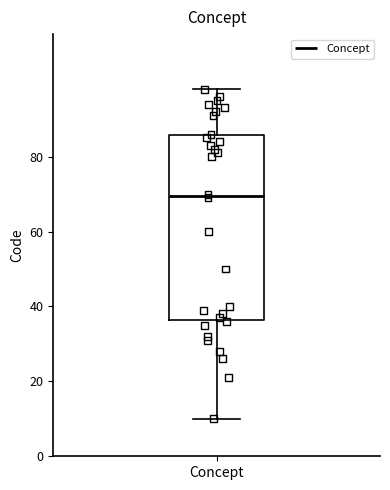

Transcribe this box plot: give where the median line is, the range the box spans, and where the two whiskers end, as read against the y-axis. The values are not printed on the chart, so give them approximately, as read against the axis.

median 70, box 36 to 86, whiskers 10 to 98